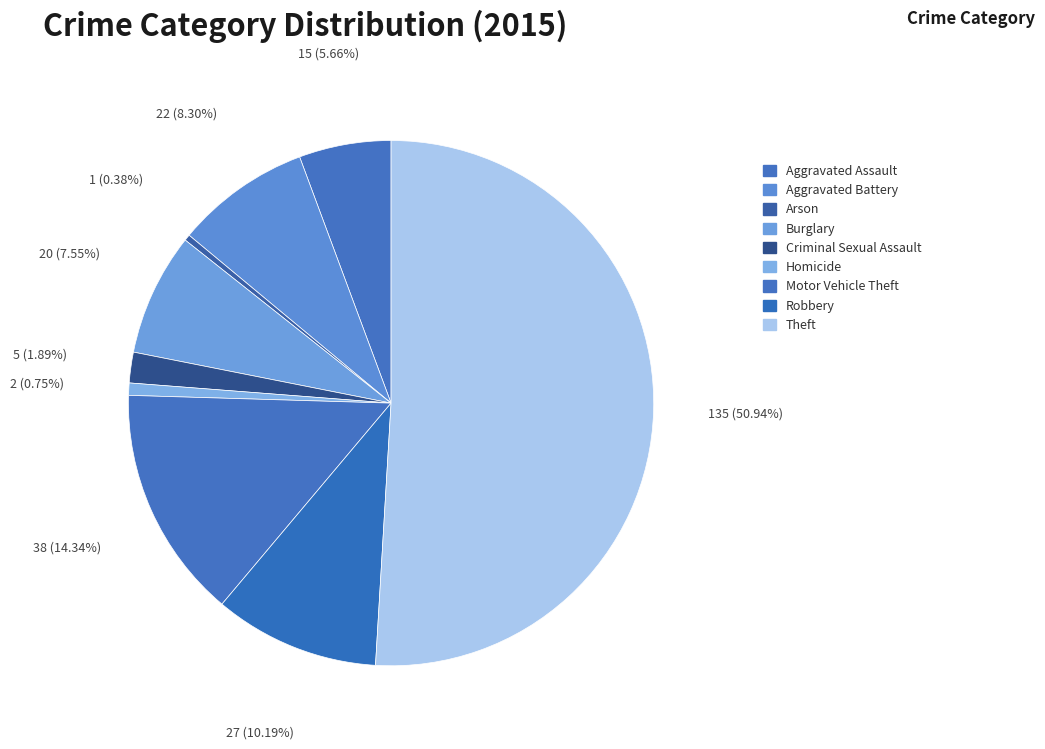

Count the number of slices in the pie.

9